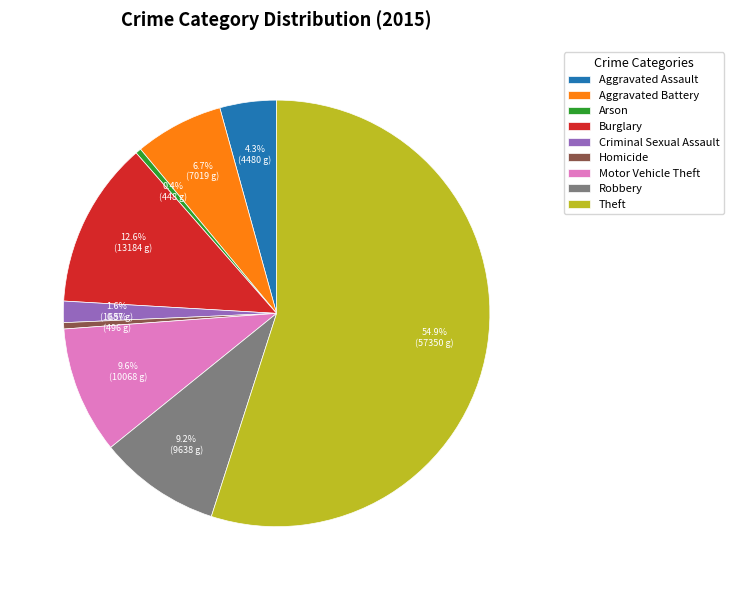

To the nearest percent, what is the difference between the largest and smallest slice percentages?

55%